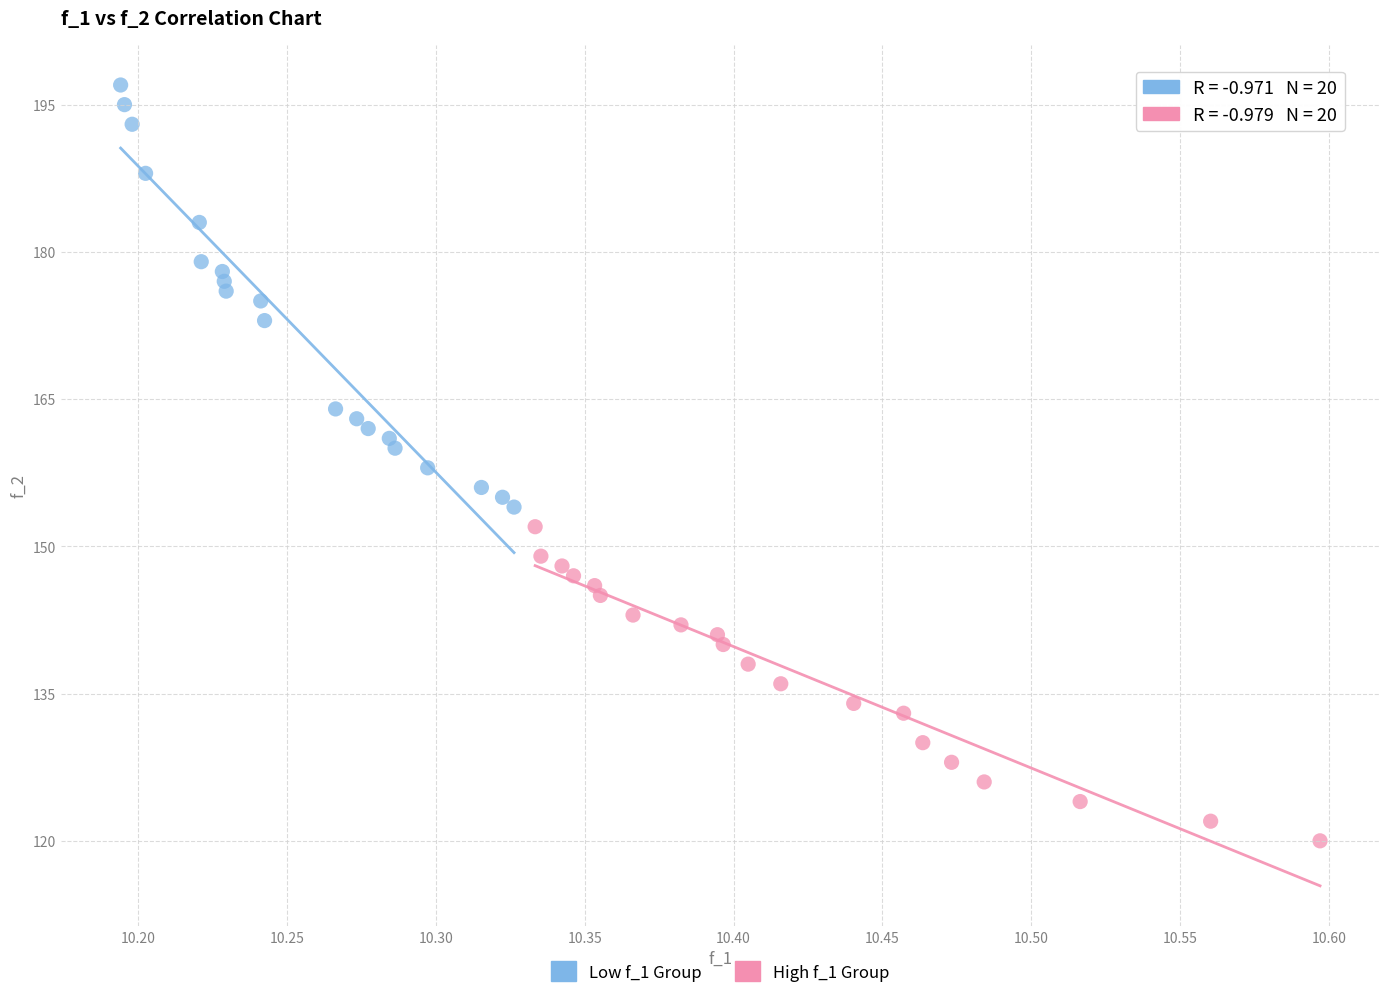

Which series contains the highest Y value?

Low f_1 Group